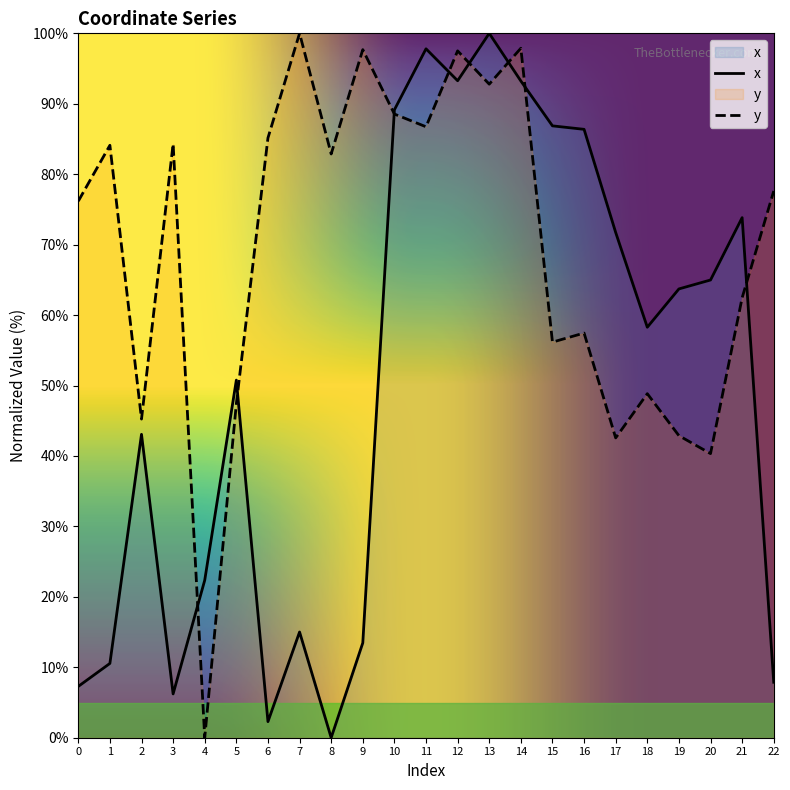

What is the maximum value for x?

100.0